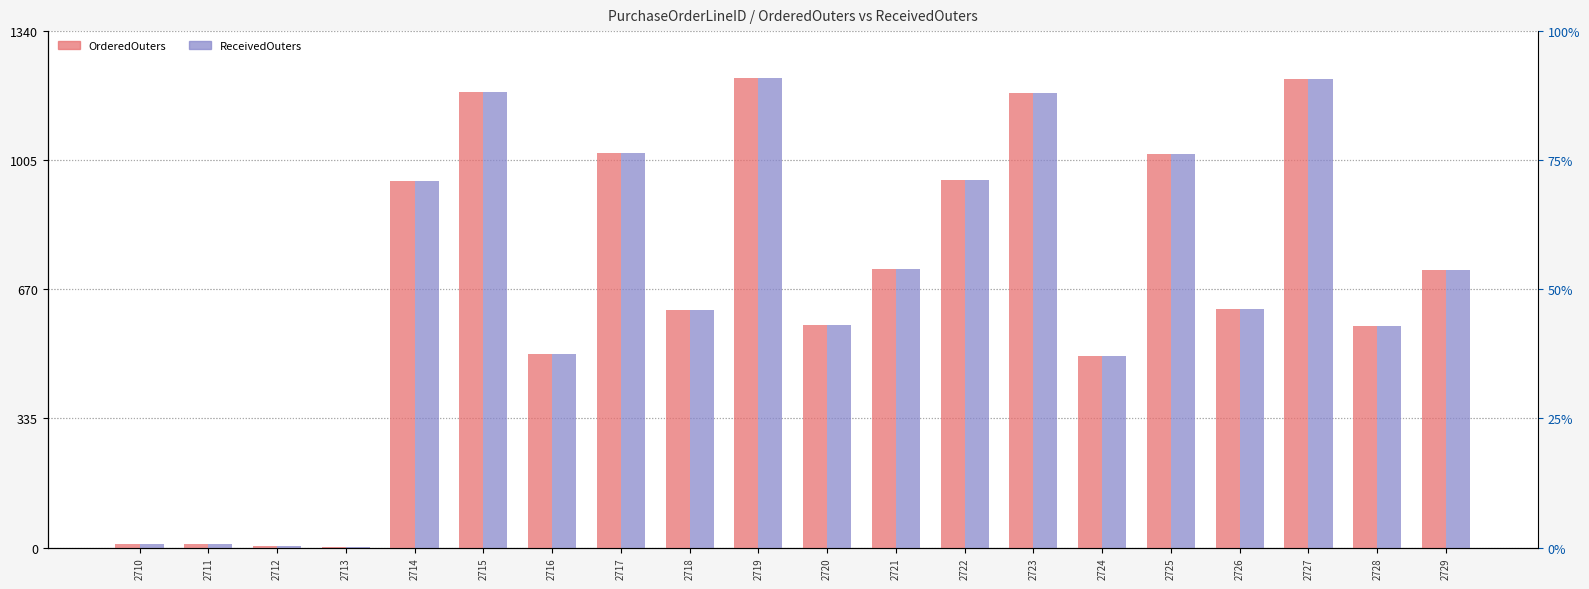

What is the minimum value shown in the chart?

2